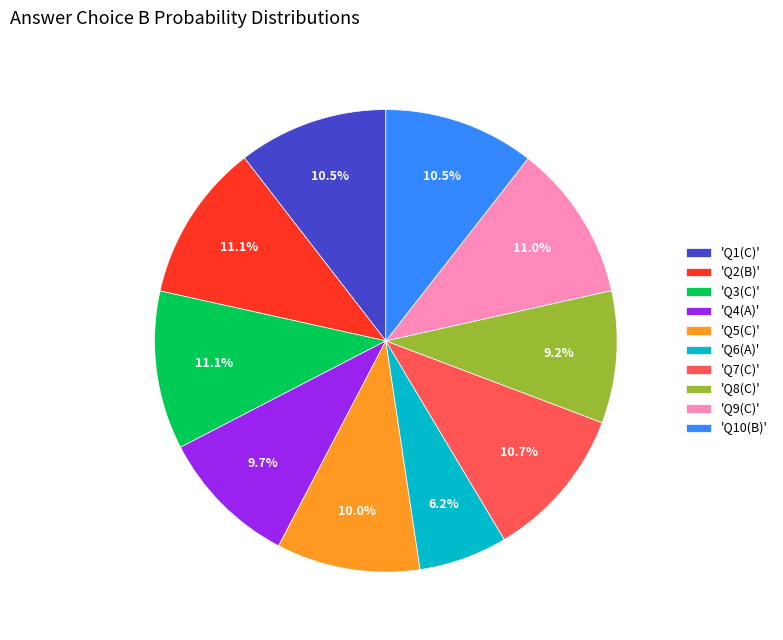

Does 'Q5(C)' represent more than half of the total?

No